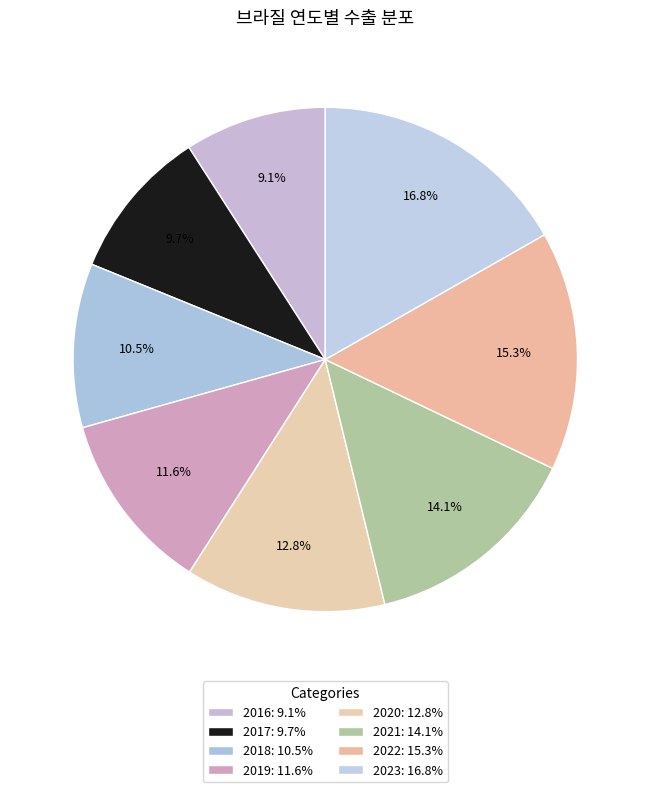

True or false: 2020 accounts for 6% of the total.

False